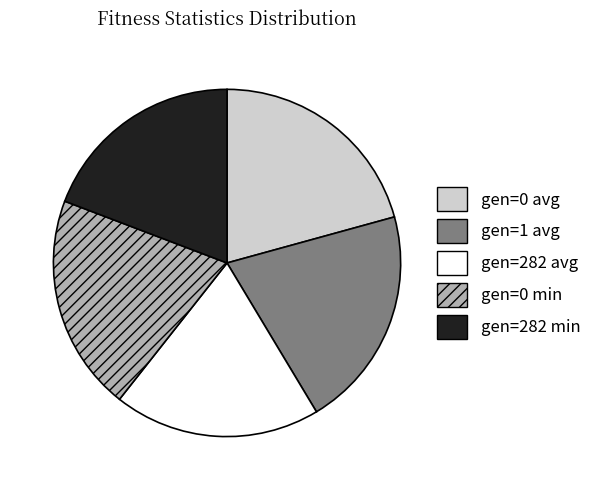

Count the number of slices in the pie.

5